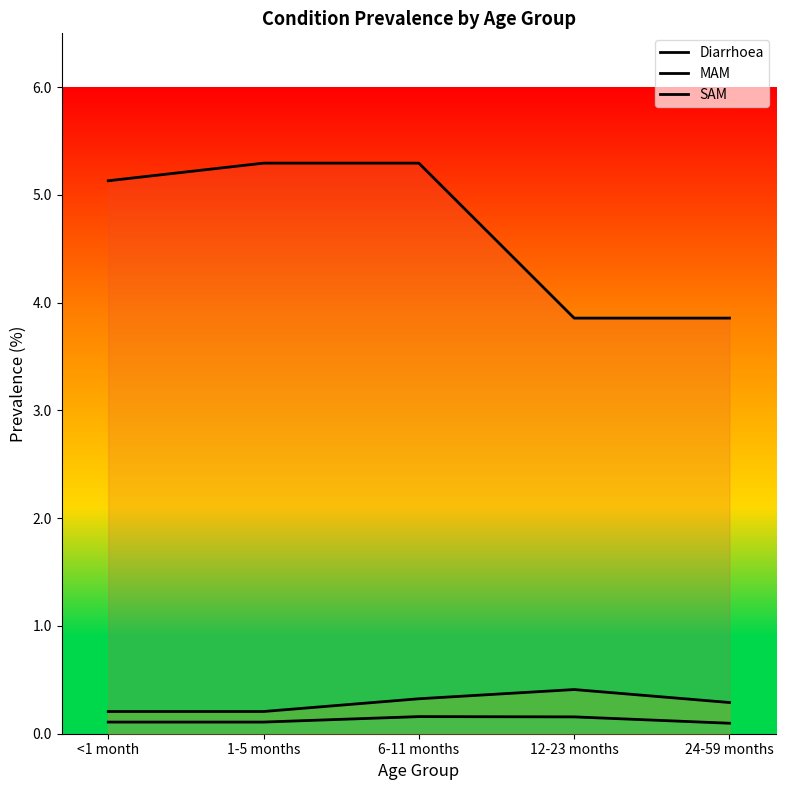

At which category is the sum across all series the highest?

6-11 months